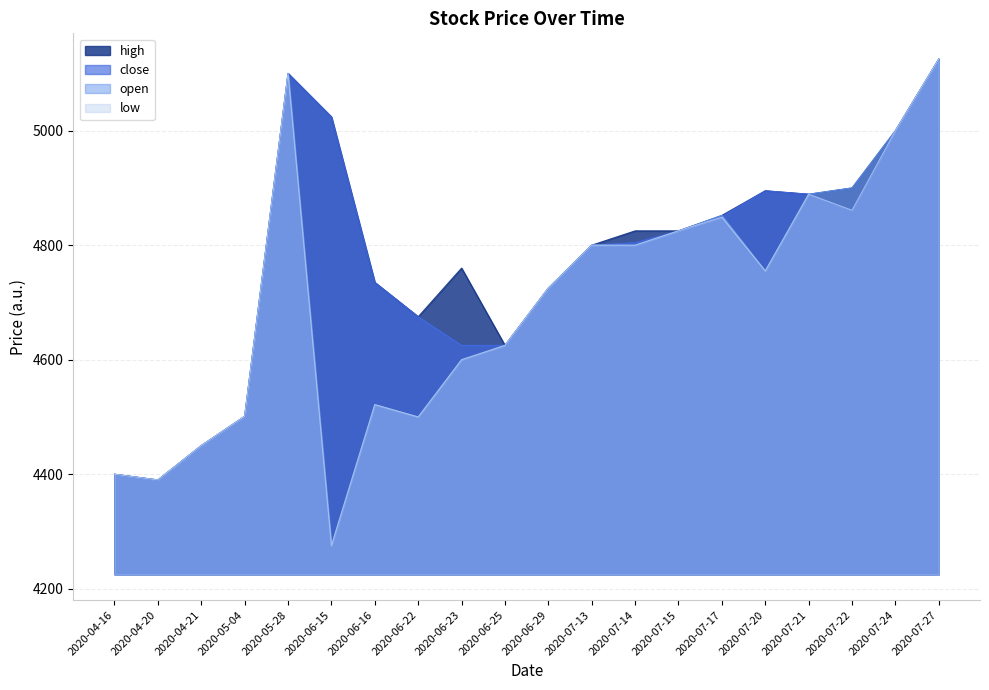

At which category does close reach its first local peak?

2020-05-28